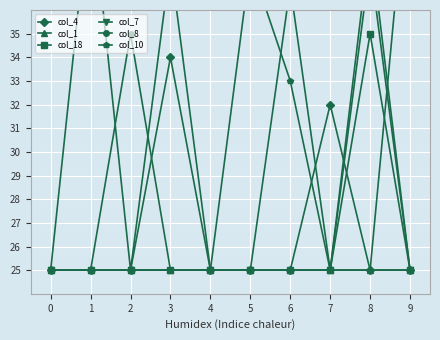

What is the difference between the col_18 values at 9 and 8?

10